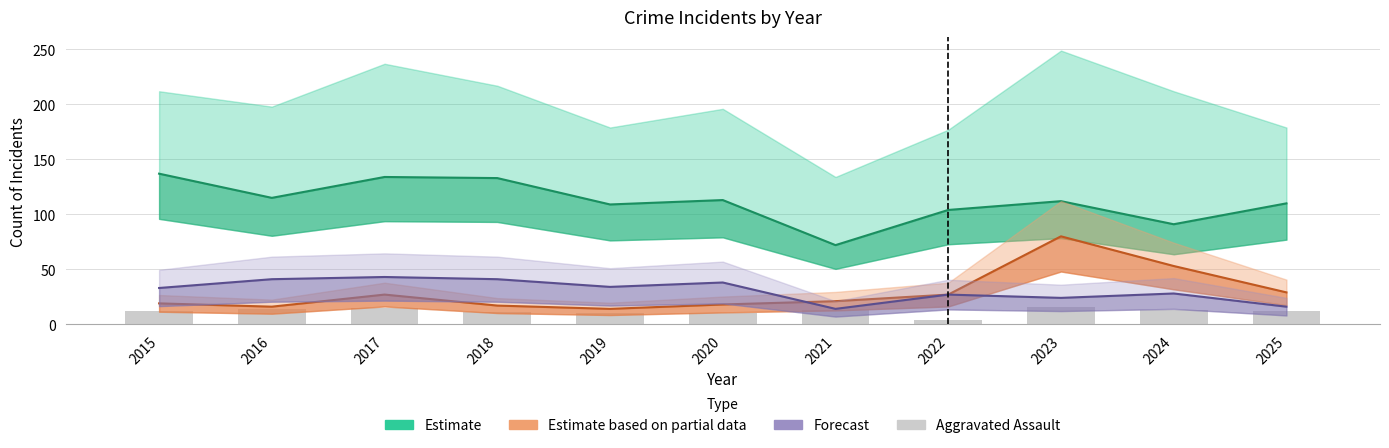

Are the bars horizontal?

No